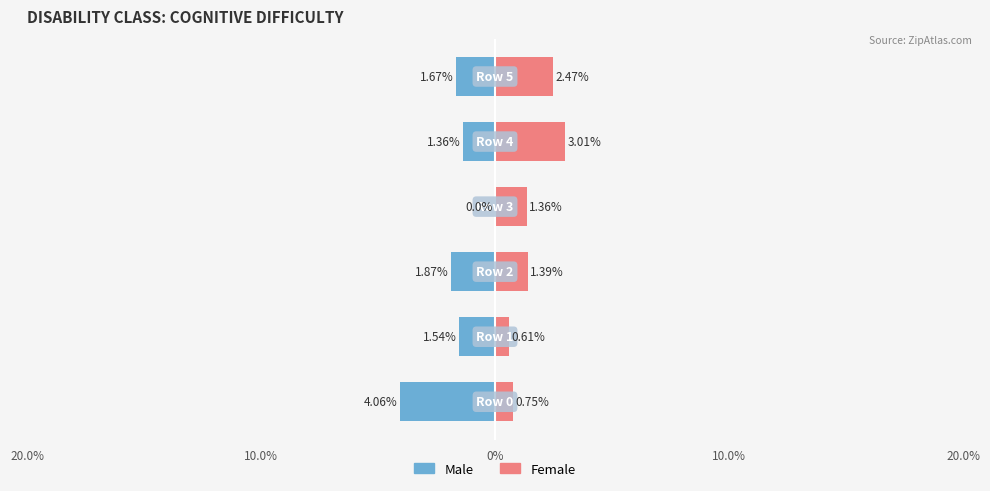

What is the label of the 6th bar from the left?

5